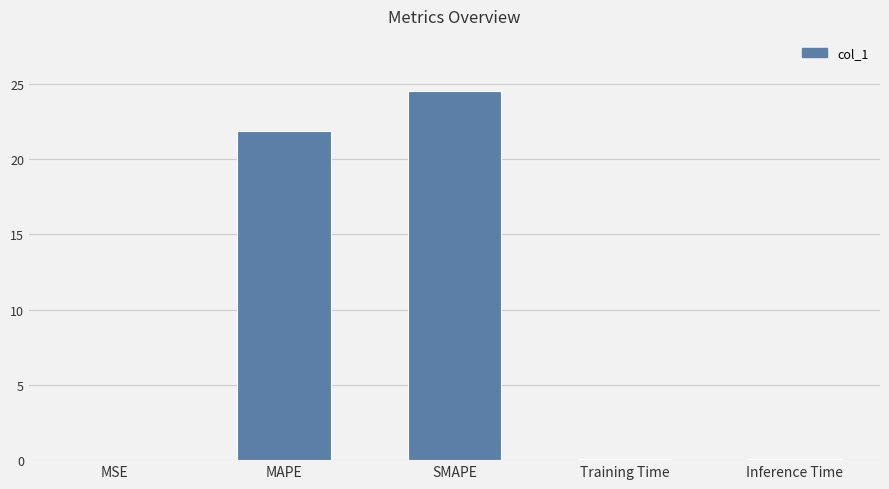

True or false: the data shows 0.0 at MSE.

True